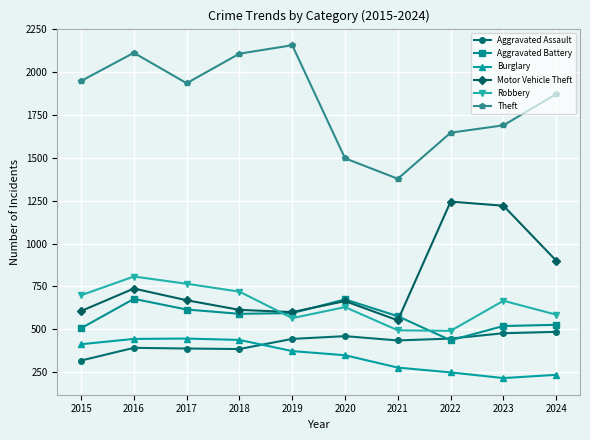

At which label does Burglary first exceed 374?

2015